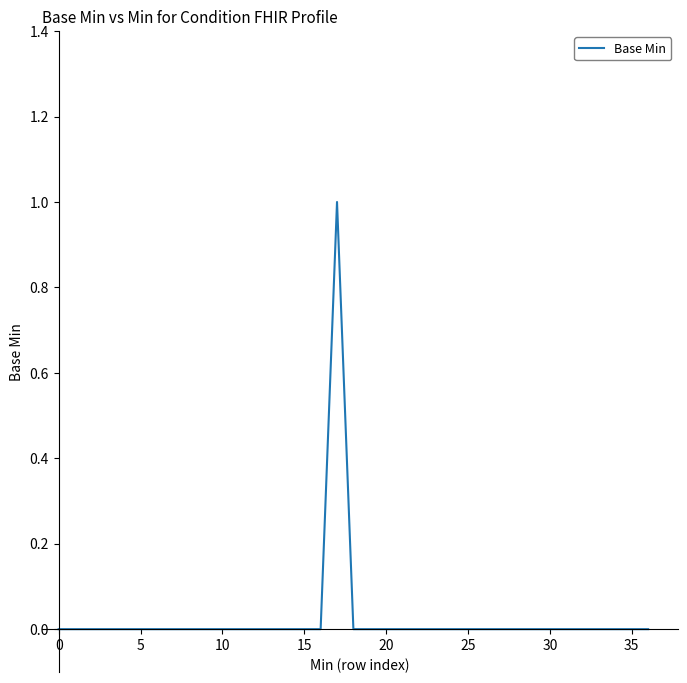

Is this an area chart (filled region under the line)?

No